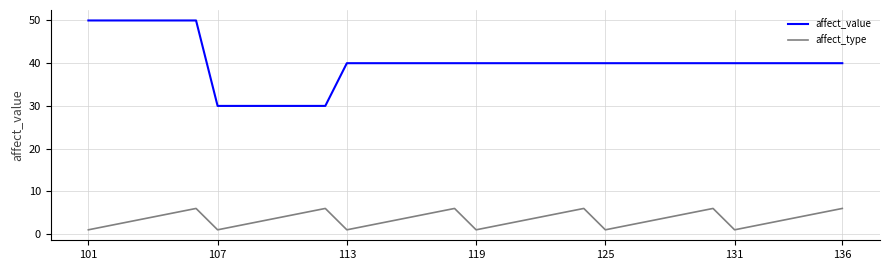

True or false: affect_type and affect_value intersect in this chart.

False